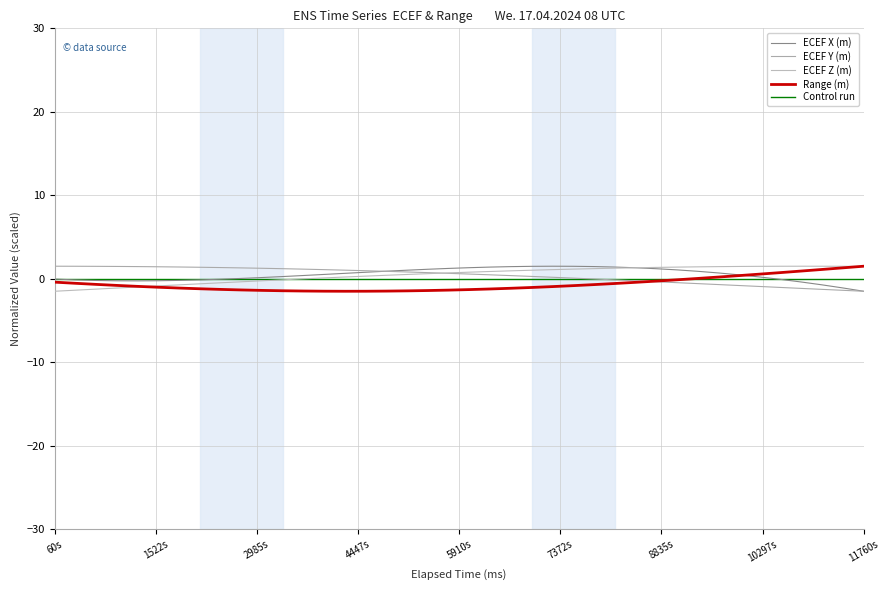

How many data points in Range (m) are less than 0?

31